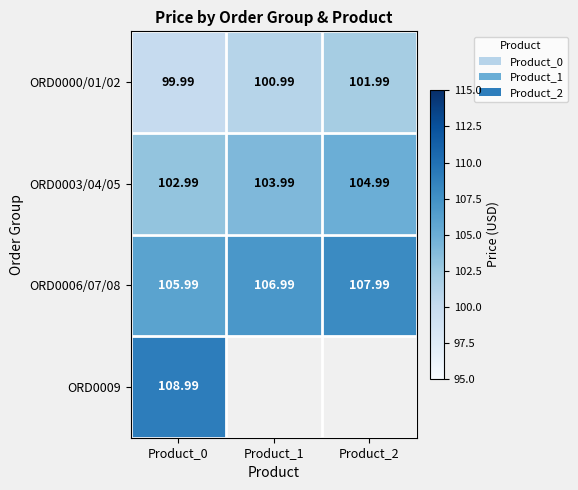

Rank the series by their maximum value, from lowest to highest.

ORD0000/01/02, ORD0003/04/05, ORD0006/07/08, ORD0009